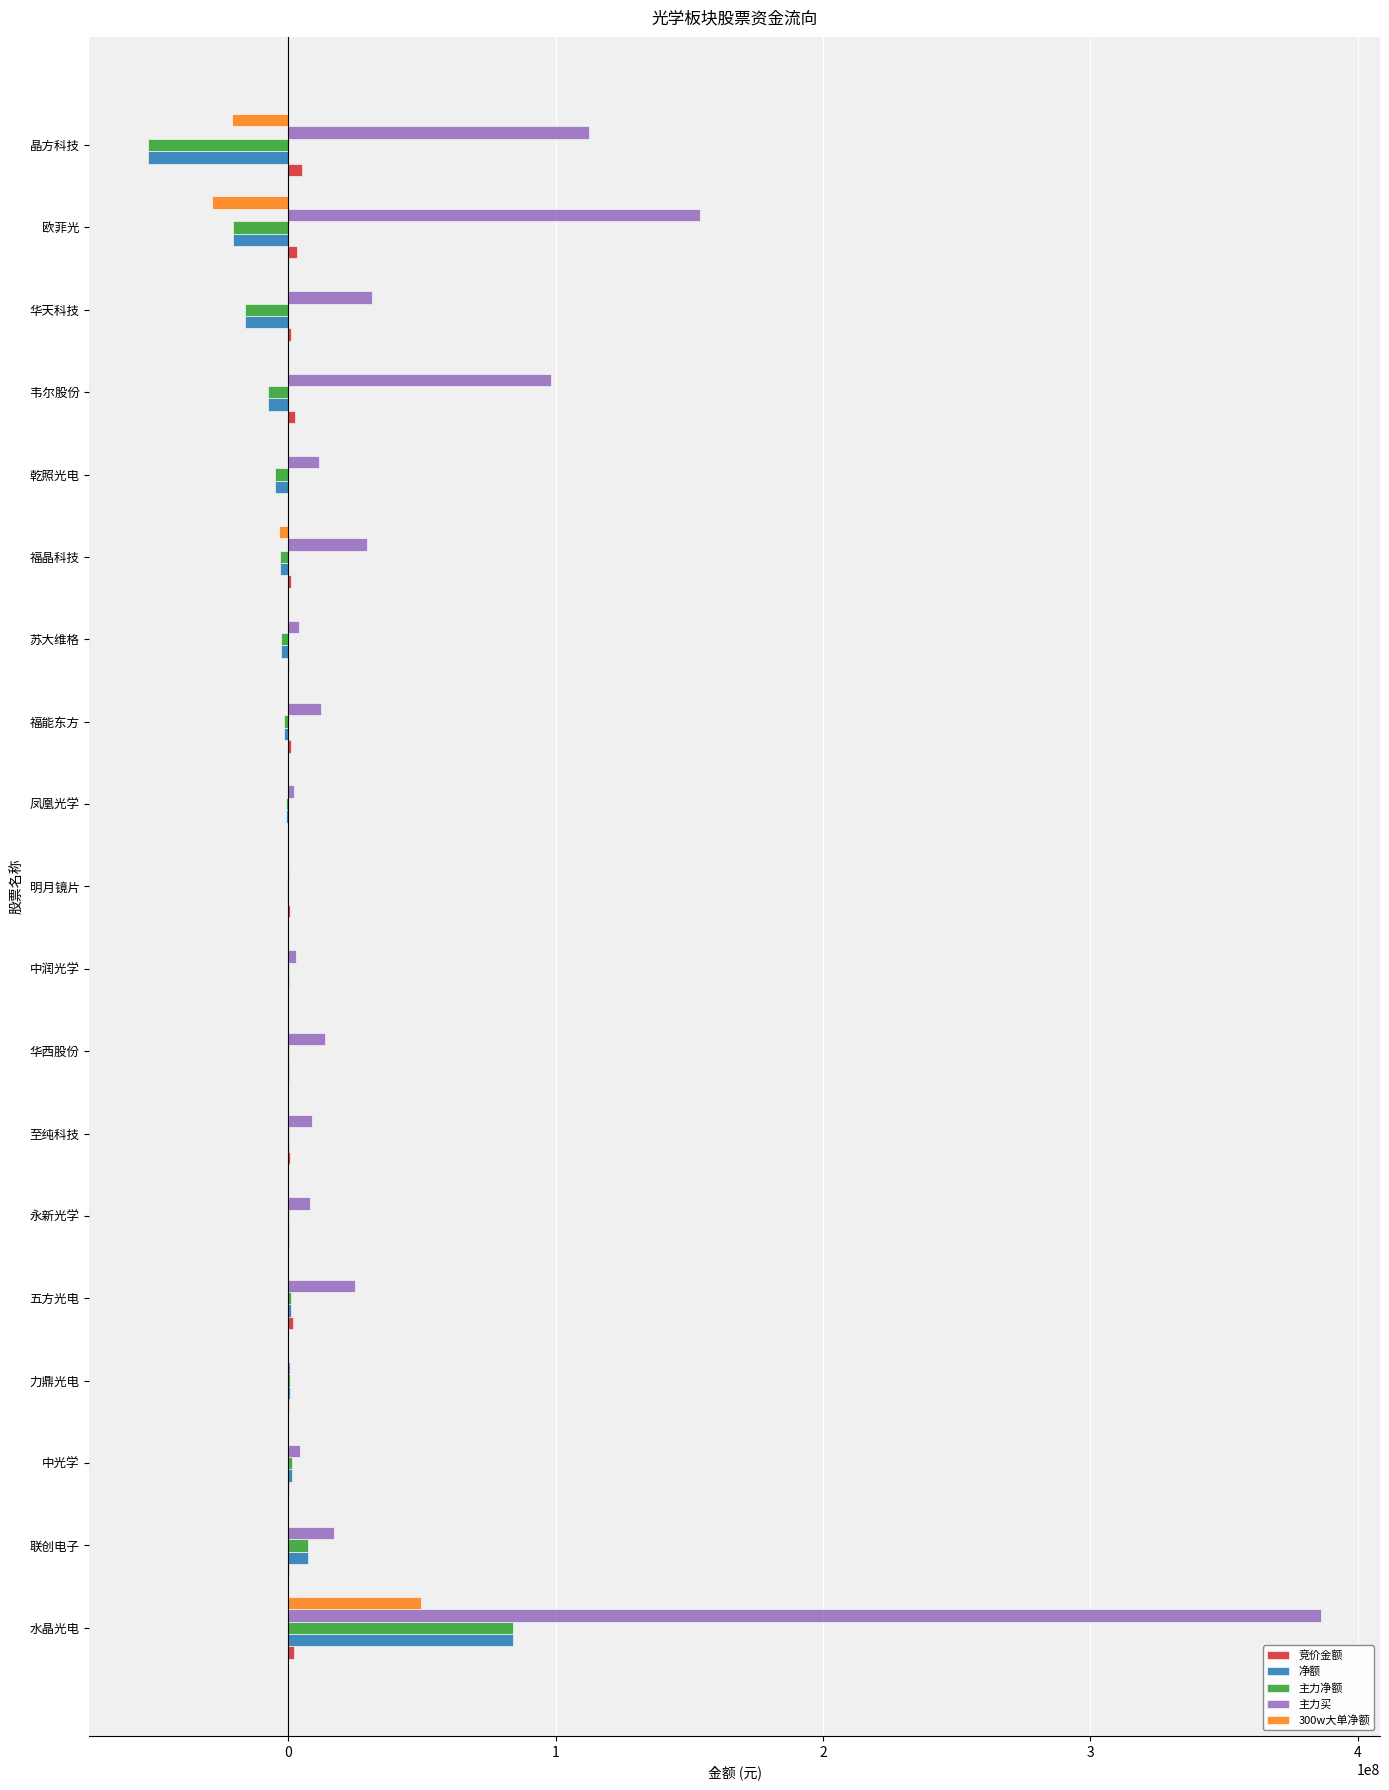

The 主力净额 series shows -52537102 at 晶方科技. True or false?

True